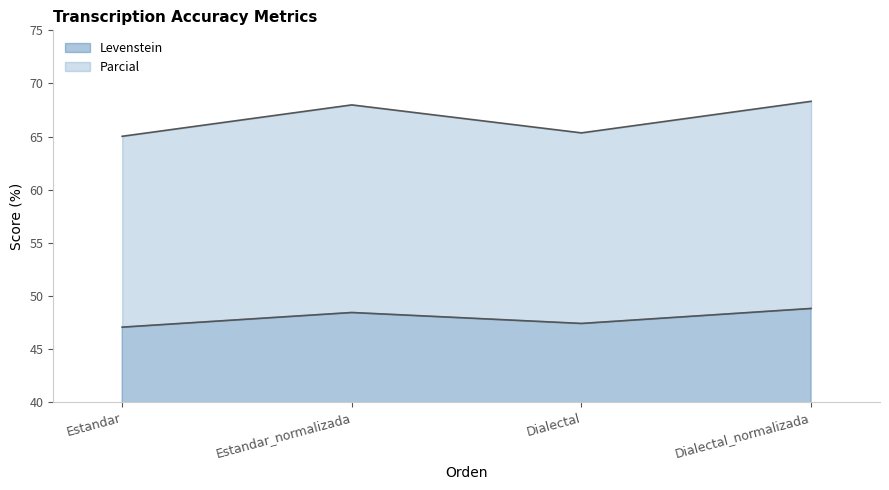

Does the chart display data point markers on the line(s)?

No